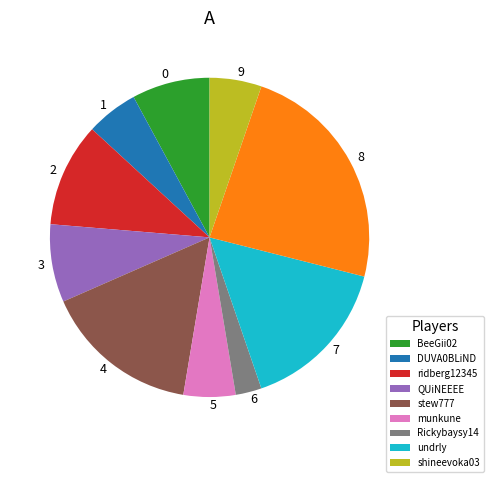

Is there a majority slice in this chart?

No